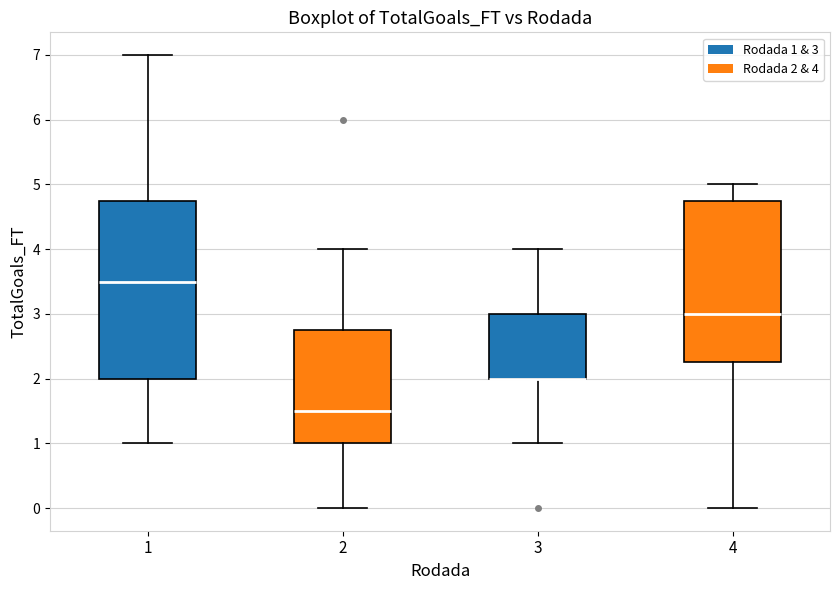

Reading left to right, read every box against the y-axis: the position of its median line, the range the box covers, and the ends of its whiskers. The values are not printed on the chart, so give them approximately, as read against the axis.

1: median 3.5, box 2.0 to 4.8, whiskers 1.0 to 7.0
2: median 1.5, box 1.0 to 2.8, whiskers 0.0 to 4.0
3: median 2.0 (drawn on the box's lower edge), box 2.0 to 3.0, whiskers 1.0 to 4.0
4: median 3.0, box 2.3 to 4.8, whiskers 0.0 to 5.0